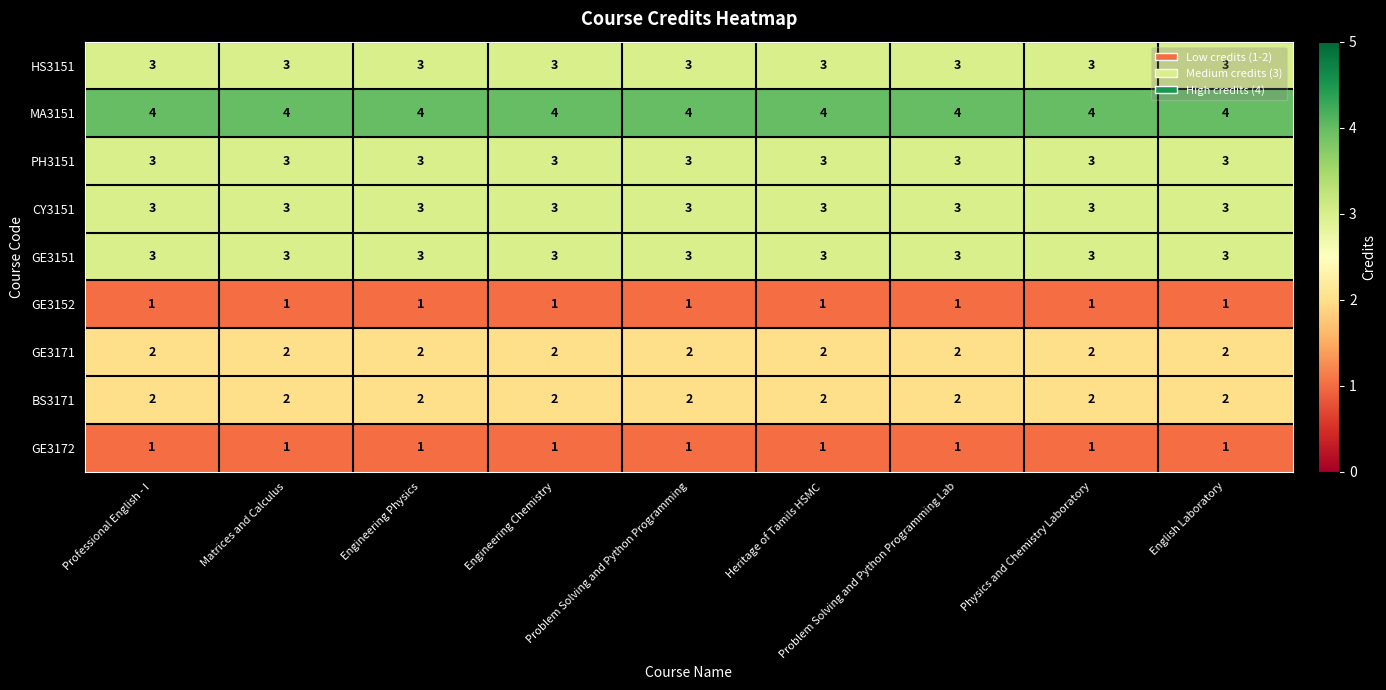

What is the maximum value for GE3151?

3